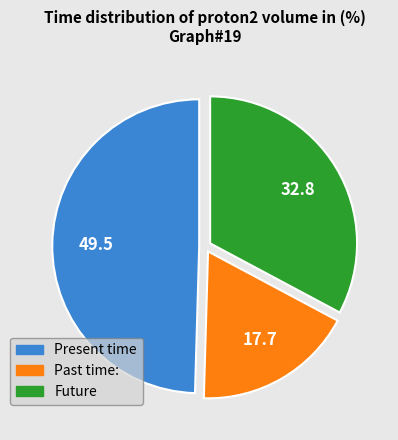

What is the smallest slice in the pie chart?

Past time: